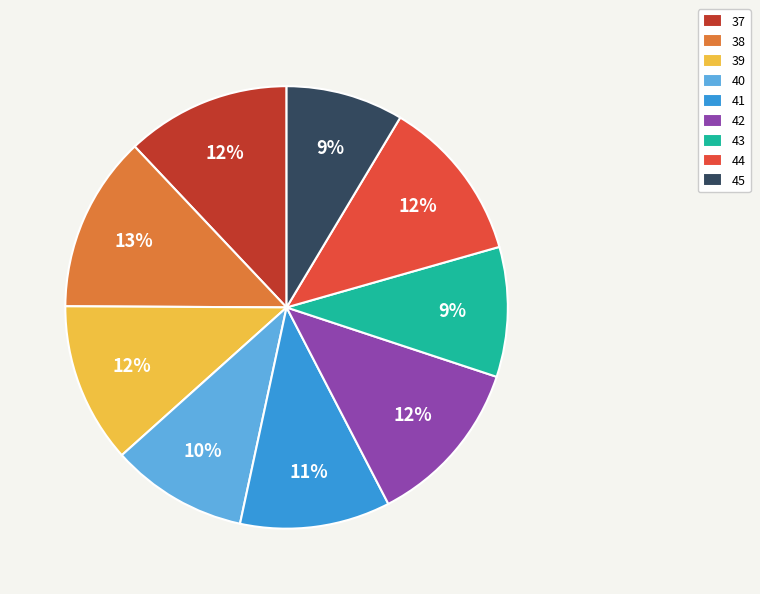

How many slices are in this pie chart?

9